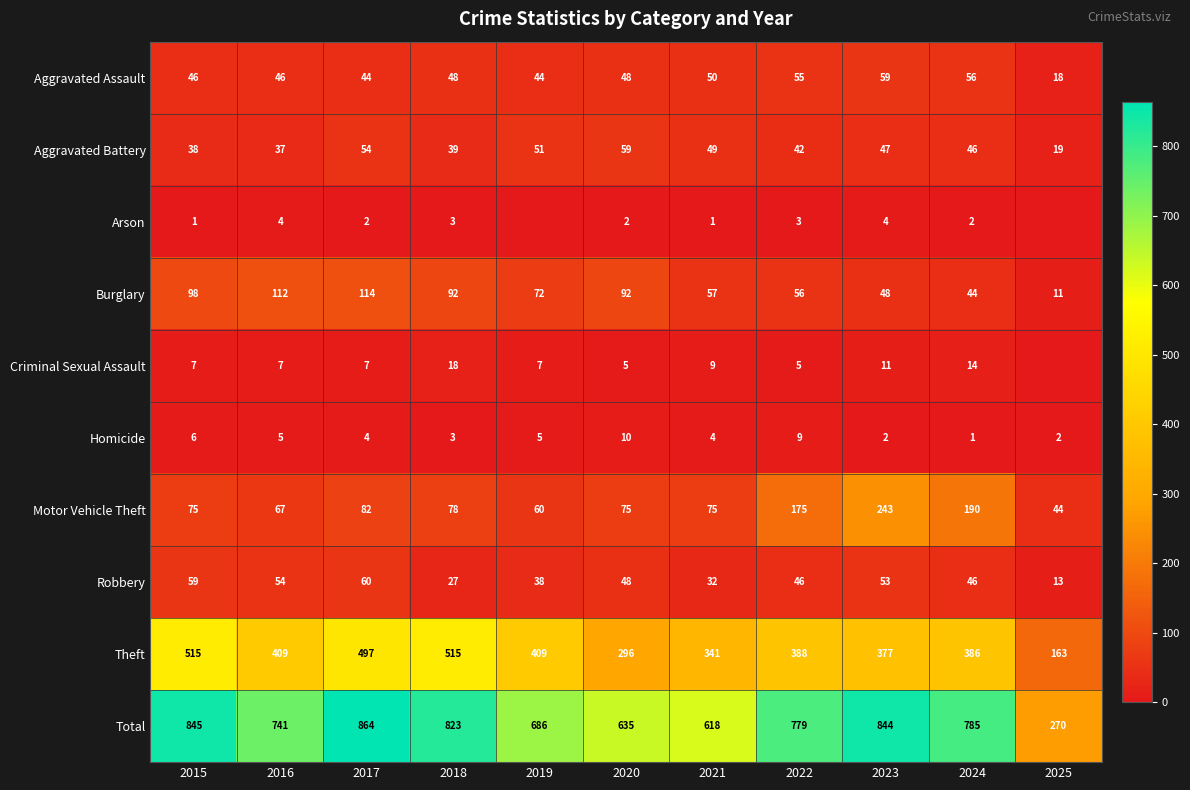

What is the average value of the Homicide series?

5